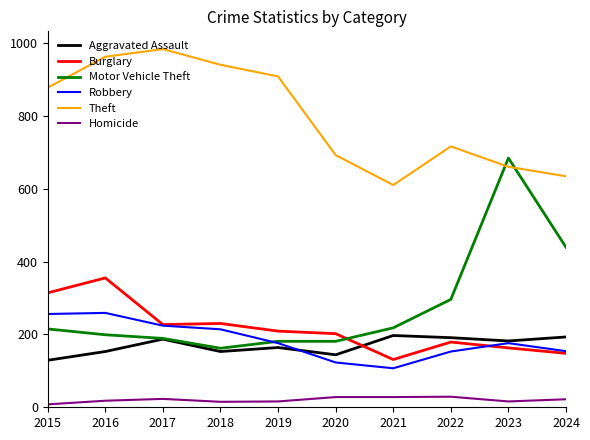

True or false: Theft and Burglary cross at least once.

False